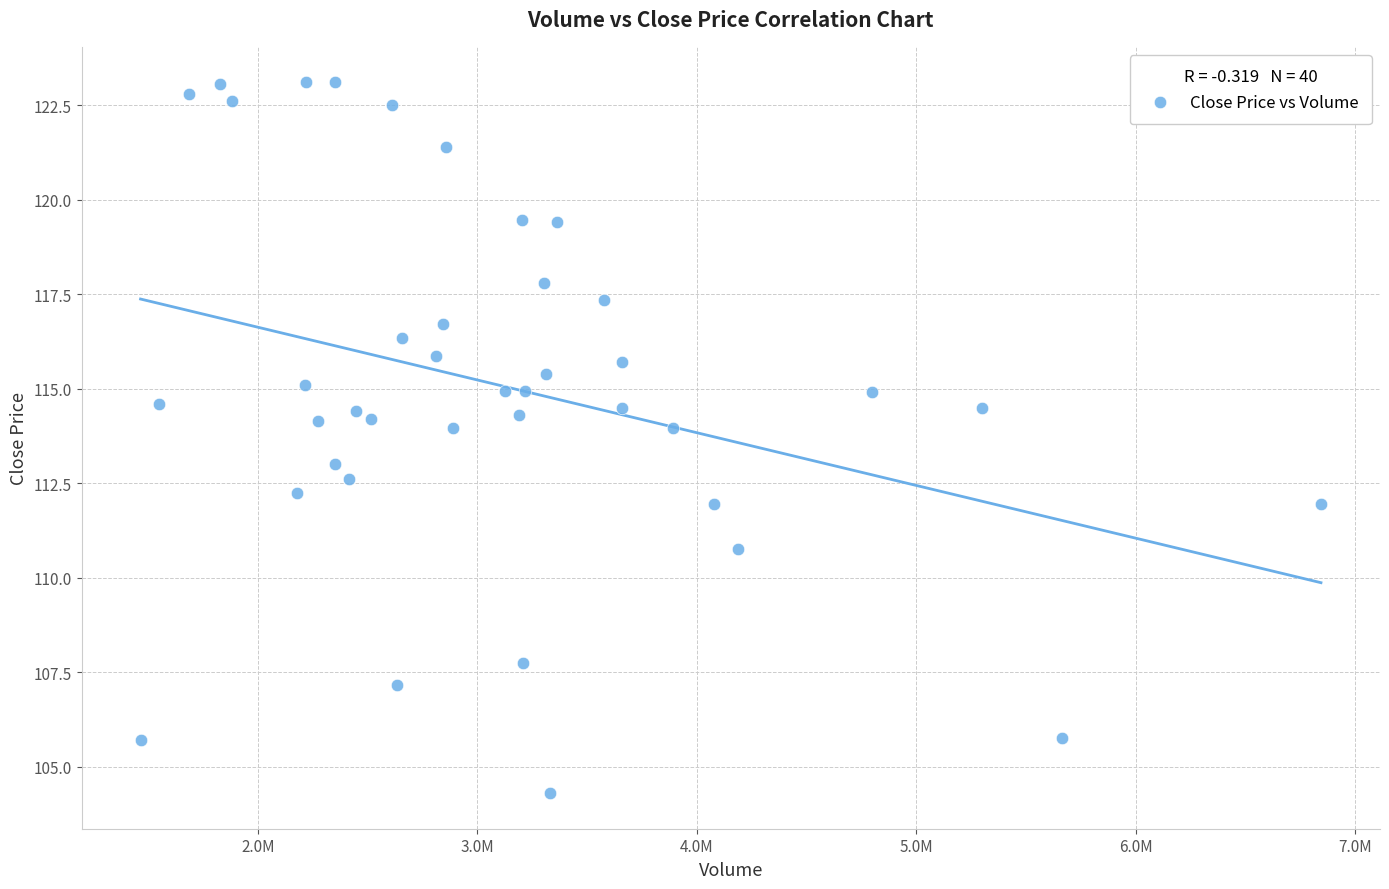

What is the range of Y values (max minus min)?

18.8